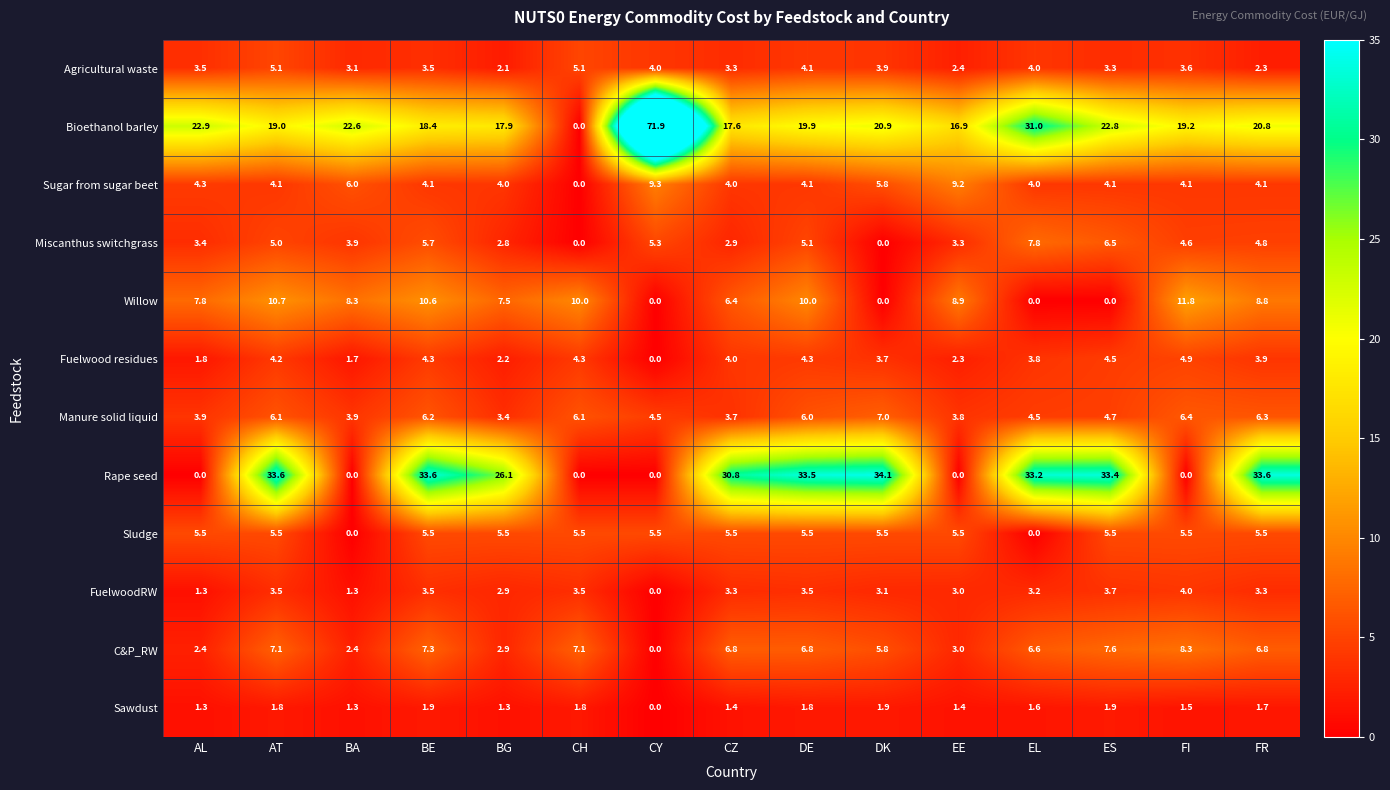

The Agricultural waste series shows 3.5 at AL. True or false?

True